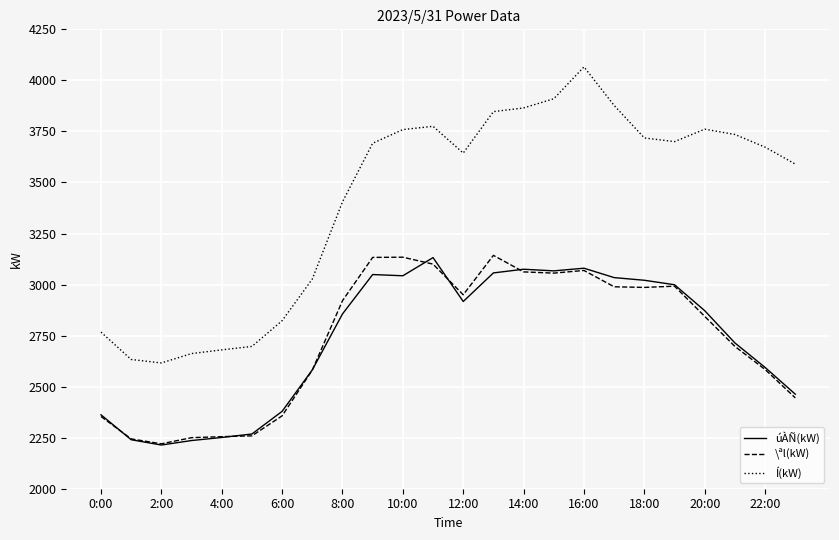

Which series has the largest range (max minus min)?

Í(kW)